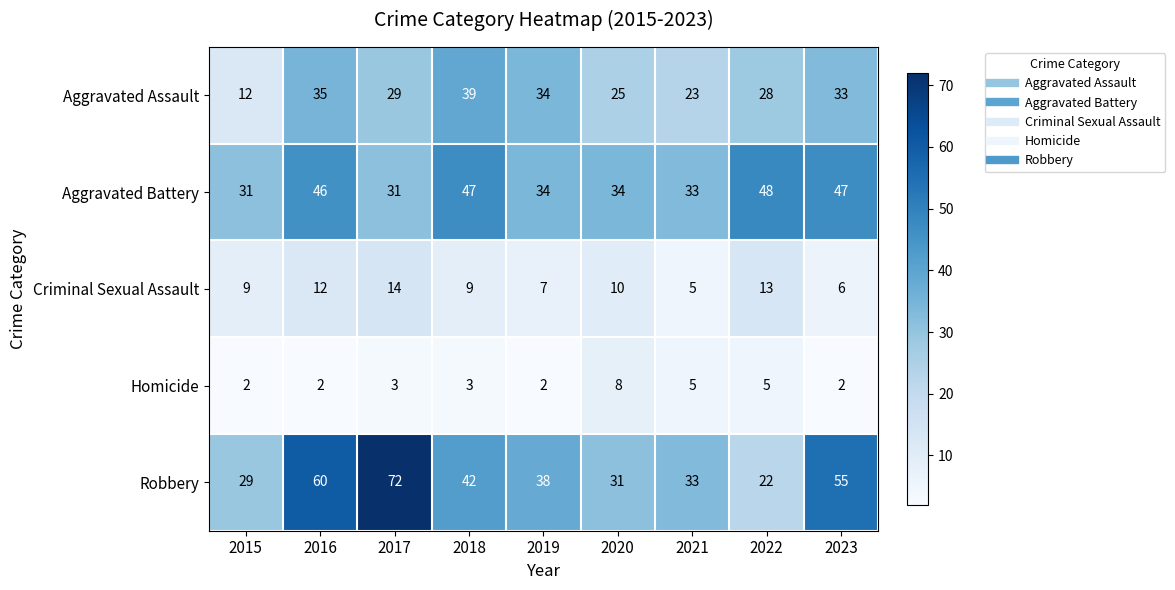

What is the maximum value shown in the chart?

72